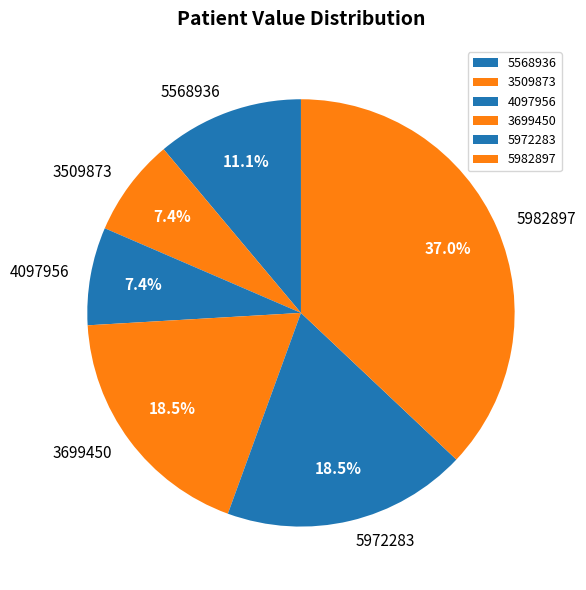

Does any single category account for the majority?

No